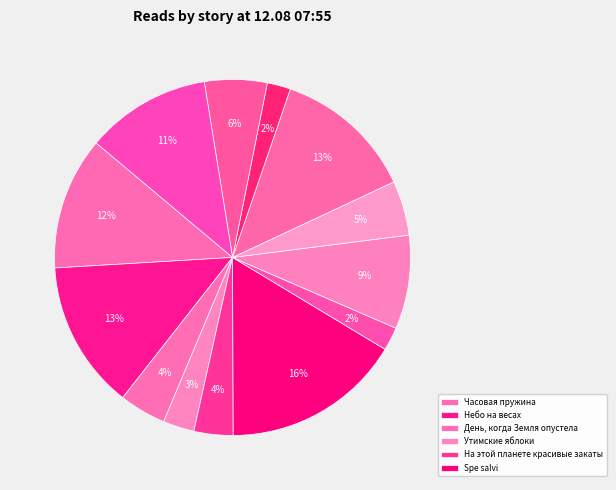

Which category has the biggest portion of the pie?

Spe salvi